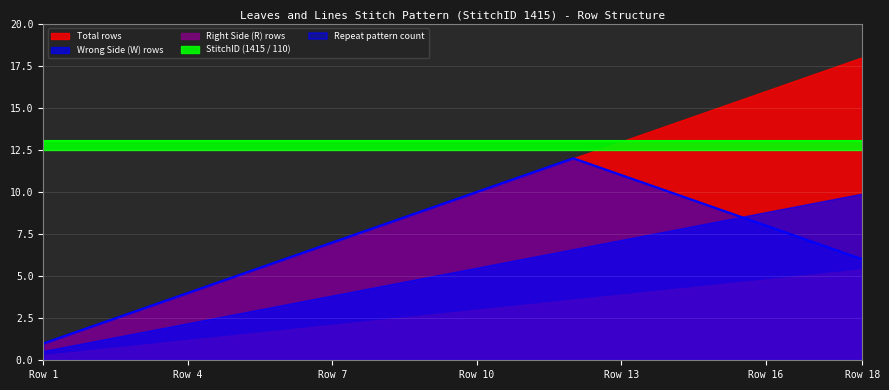

Is it true that Repeat pattern count equals 4 at Row 10?

False